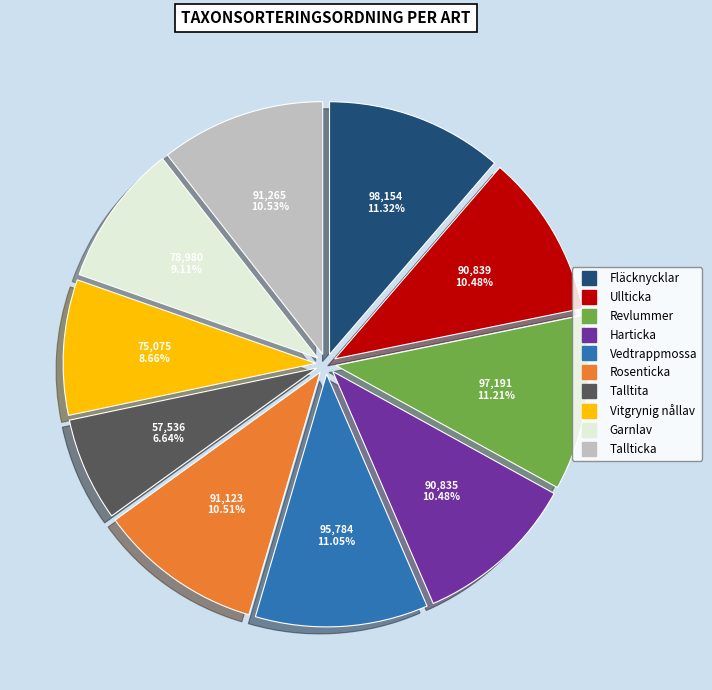

To the nearest percent, what percentage of the pie is Harticka?

10%